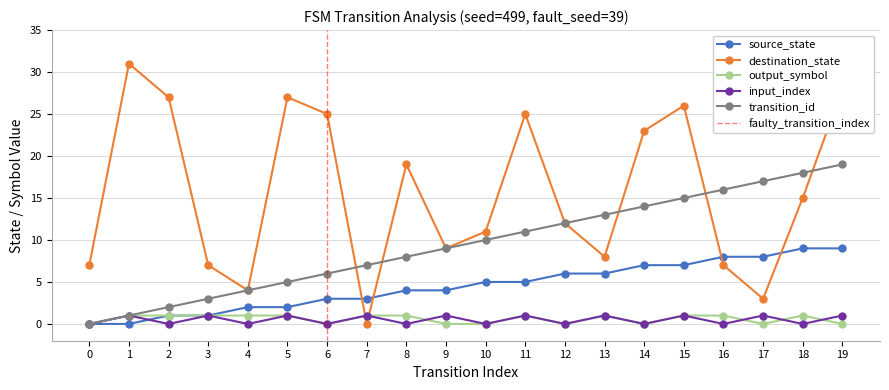

The input_index series shows 1 at 13. True or false?

True